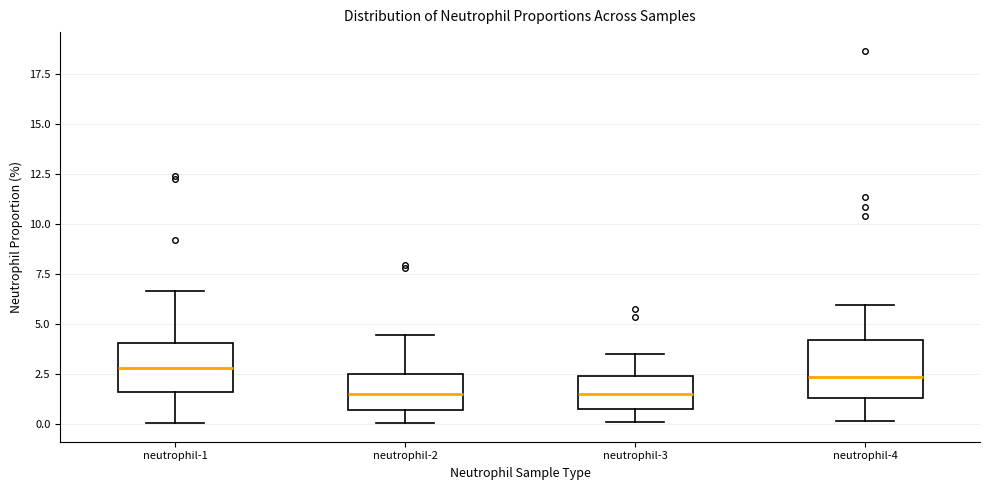

Reading left to right, transcribe this box plot: for each box, give where its median line is, the range the box spans, and where its two whiskers end, as read against the y-axis. The values are not printed on the chart, so give them approximately, as read against the axis.

neutrophil-1: median 3.0, box 1.5 to 4.0, whiskers 0.0 to 6.5
neutrophil-2: median 1.5, box 0.5 to 2.5, whiskers 0.0 to 4.5
neutrophil-3: median 1.5, box 1.0 to 2.5, whiskers 0.0 to 3.5
neutrophil-4: median 2.5, box 1.5 to 4.0, whiskers 0.0 to 6.0